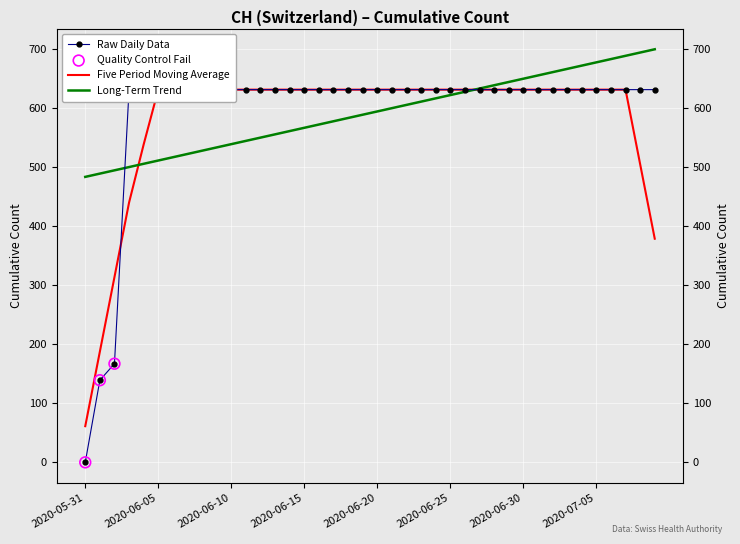

What is the ratio of the value at 2020-06-11 to the value at 2020-06-10?

1.0